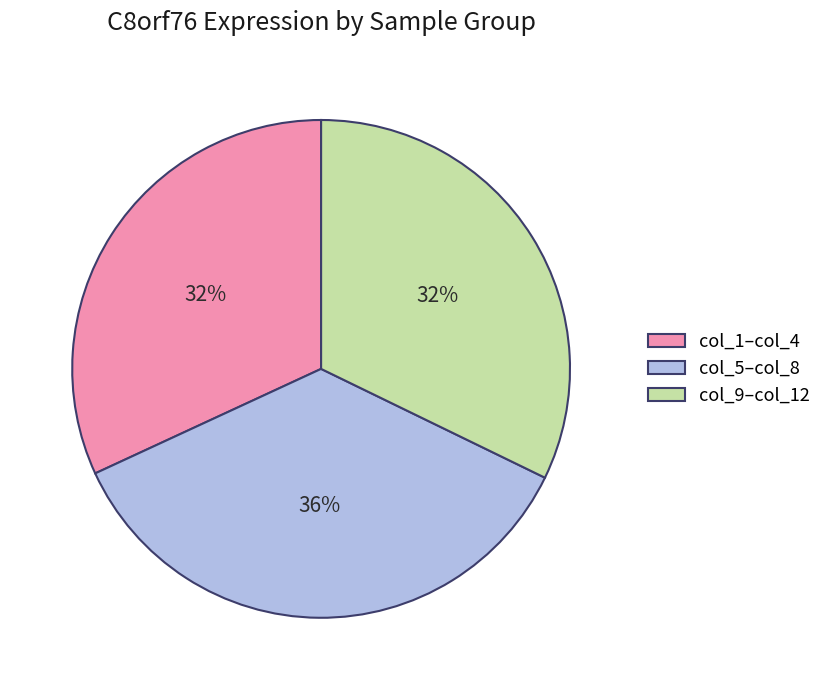

Count the number of slices in the pie.

3